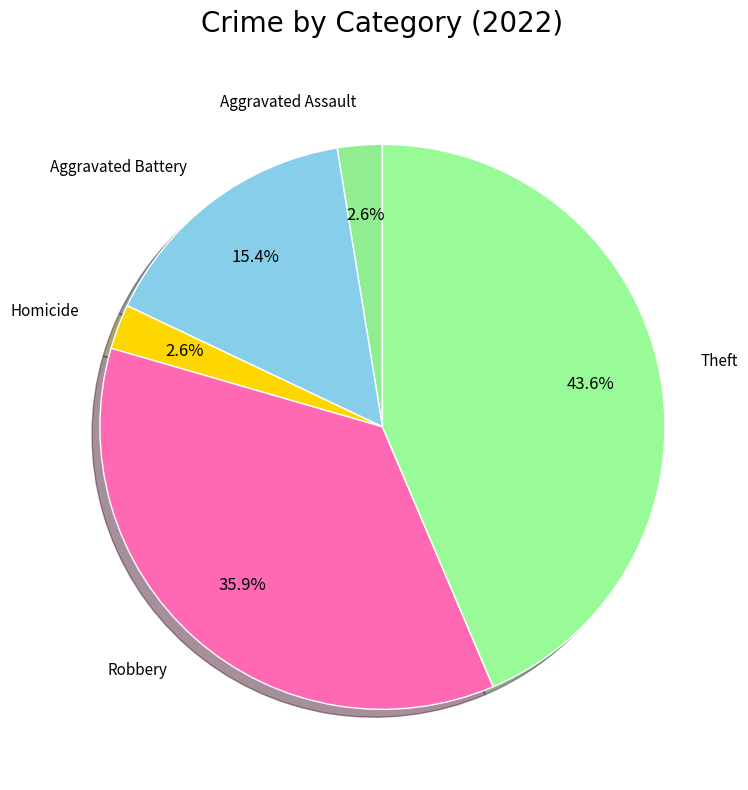

True or false: Robbery accounts for 30% of the total.

False